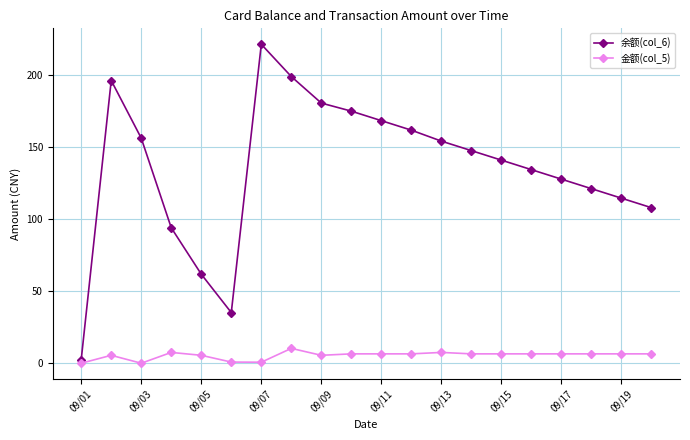

Which series has the widest spread of values?

余额(col_6)